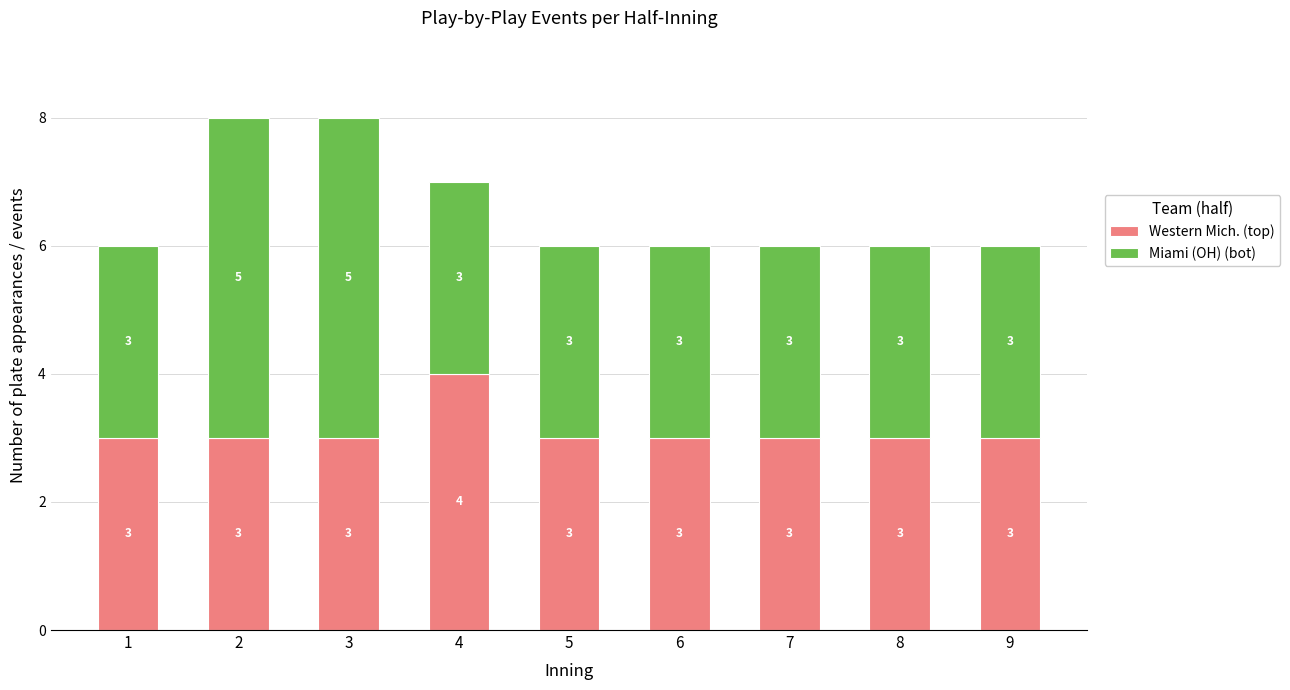

The value of Western Mich. (top) at 9 is 3. True or false?

True